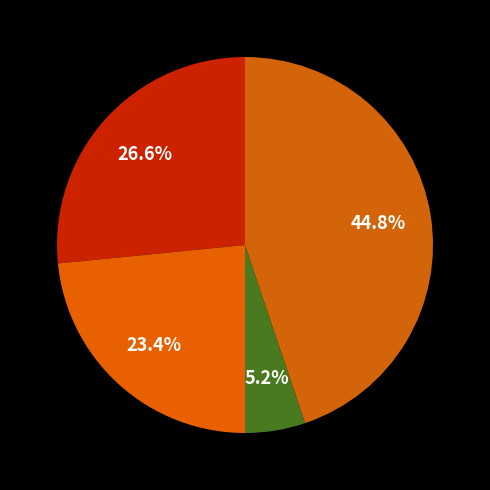

Count the number of slices in the pie.

4